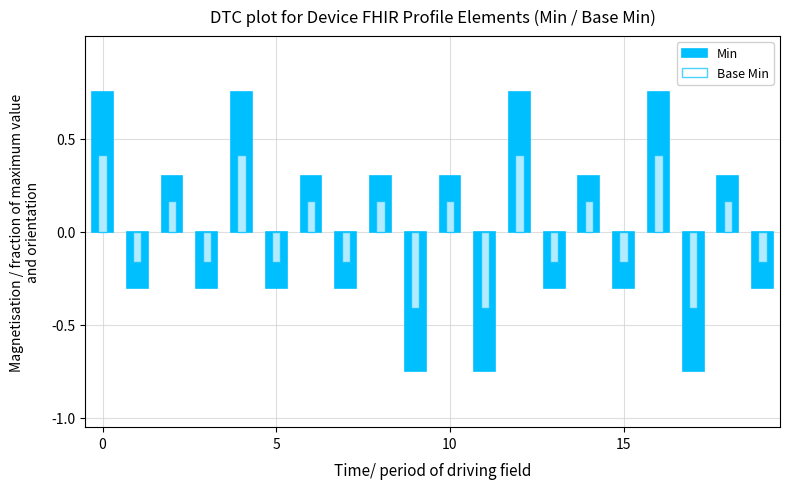

How many values in Min are above zero?

10